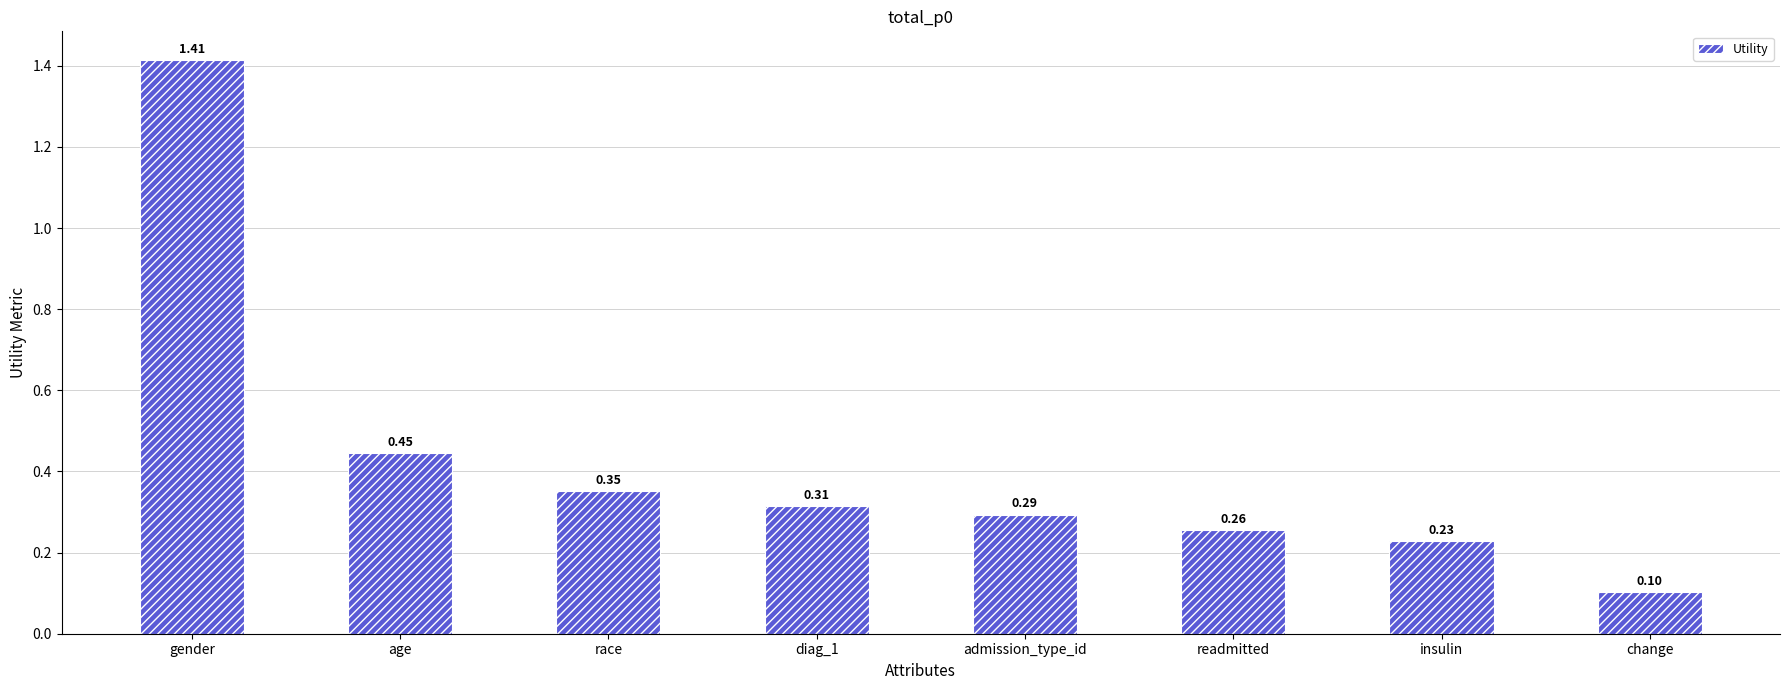

Is it true that the value at change is 0.2?

False